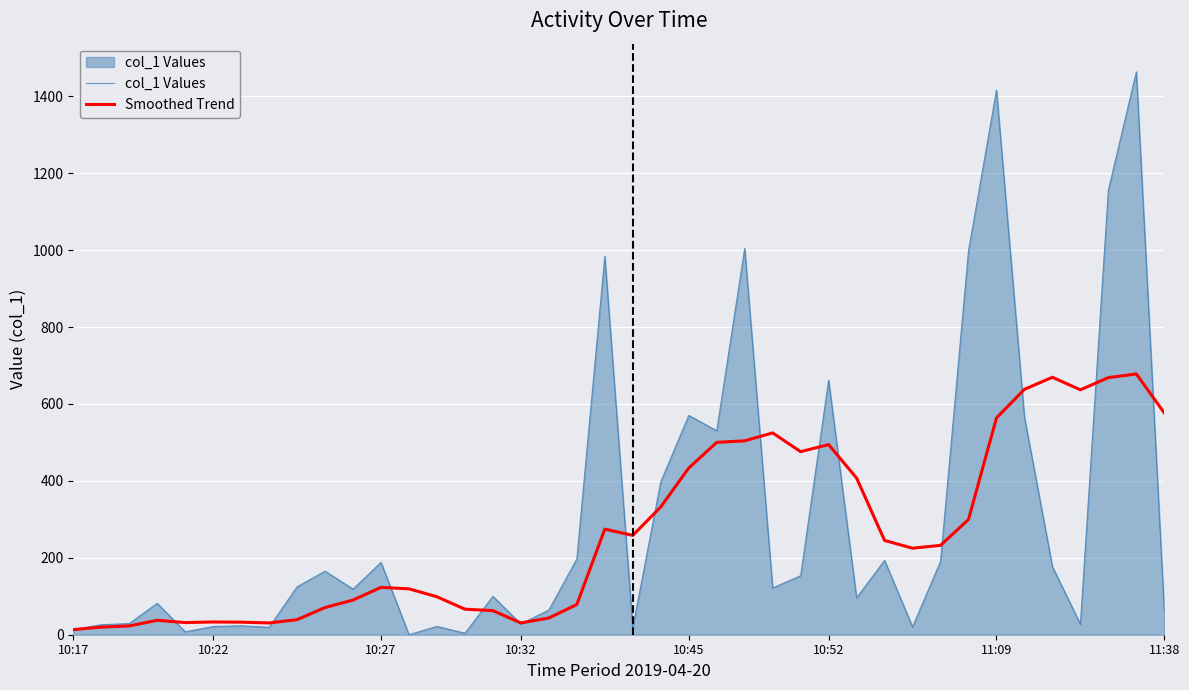

Which series has the largest range (max minus min)?

col_1 Values